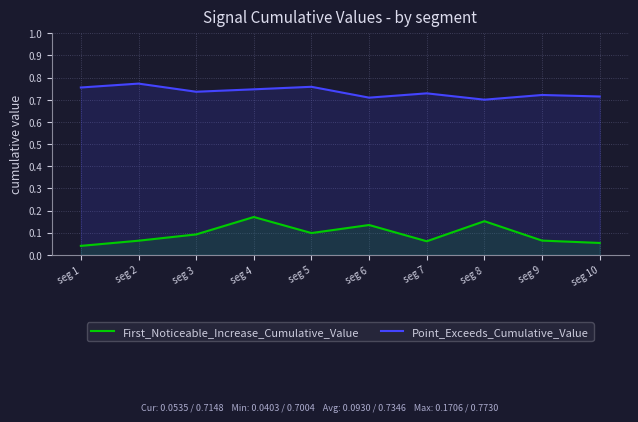

Where is the first local maximum for Point_Exceeds_Cumulative_Value?

seg 2